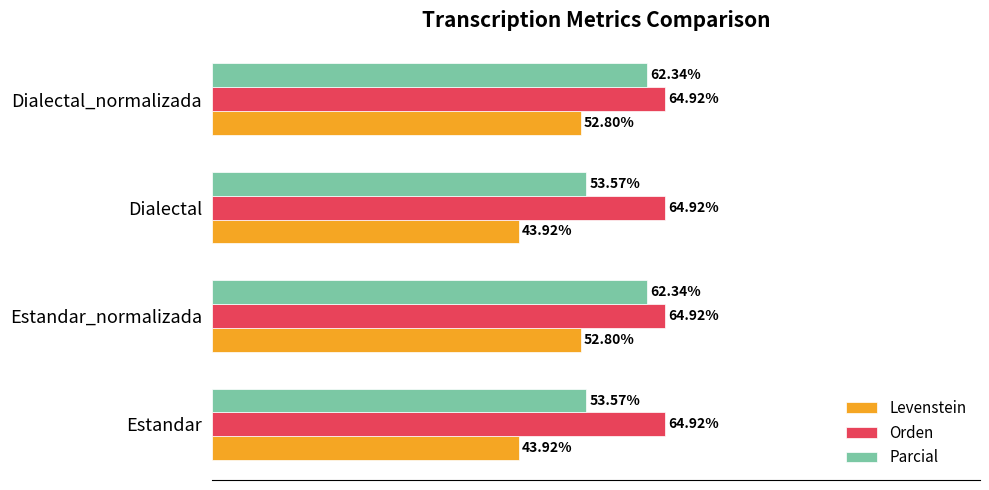

Which series has the largest total across all categories?

Orden